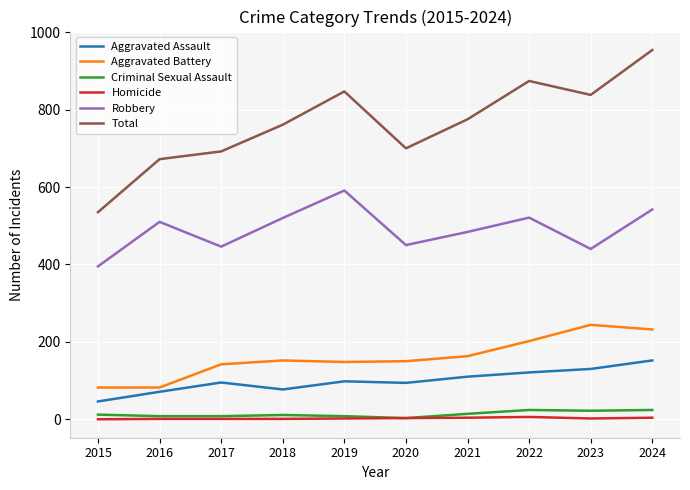

At how many categories does at least one series exceed 103?

10